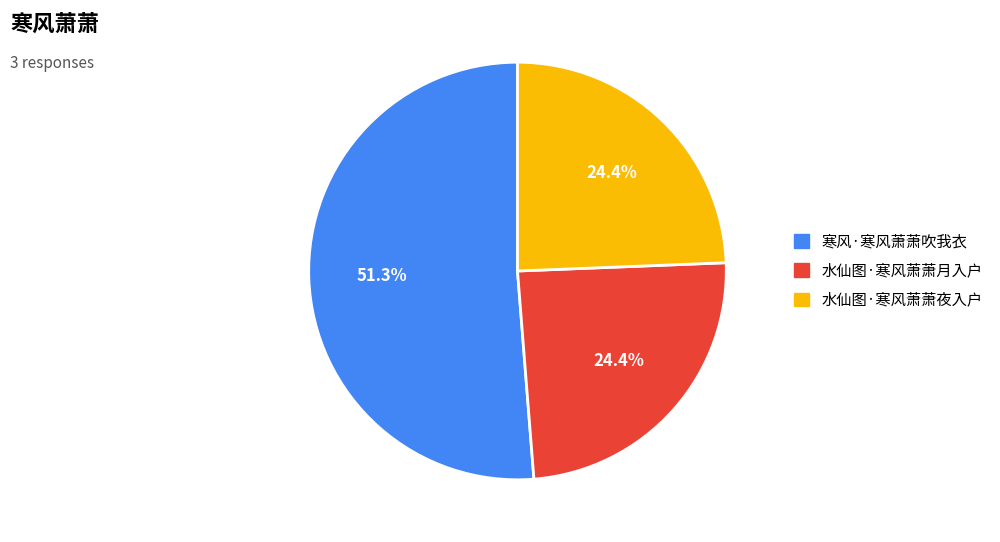

To the nearest percent, what is the combined percentage of 水仙图·寒风萧萧月入户 and 寒风·寒风萧萧吹我衣?

76%